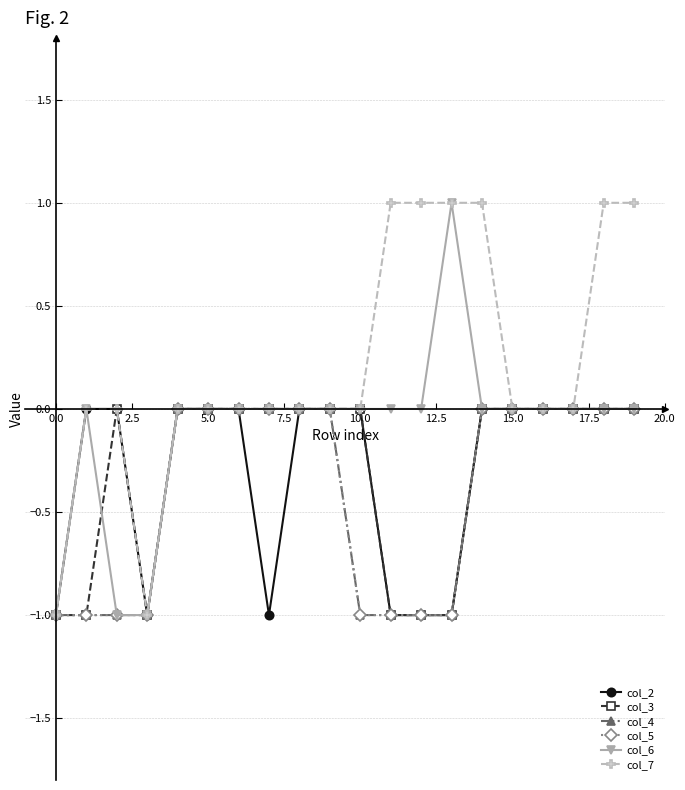

Does the chart display data point markers on the line(s)?

Yes